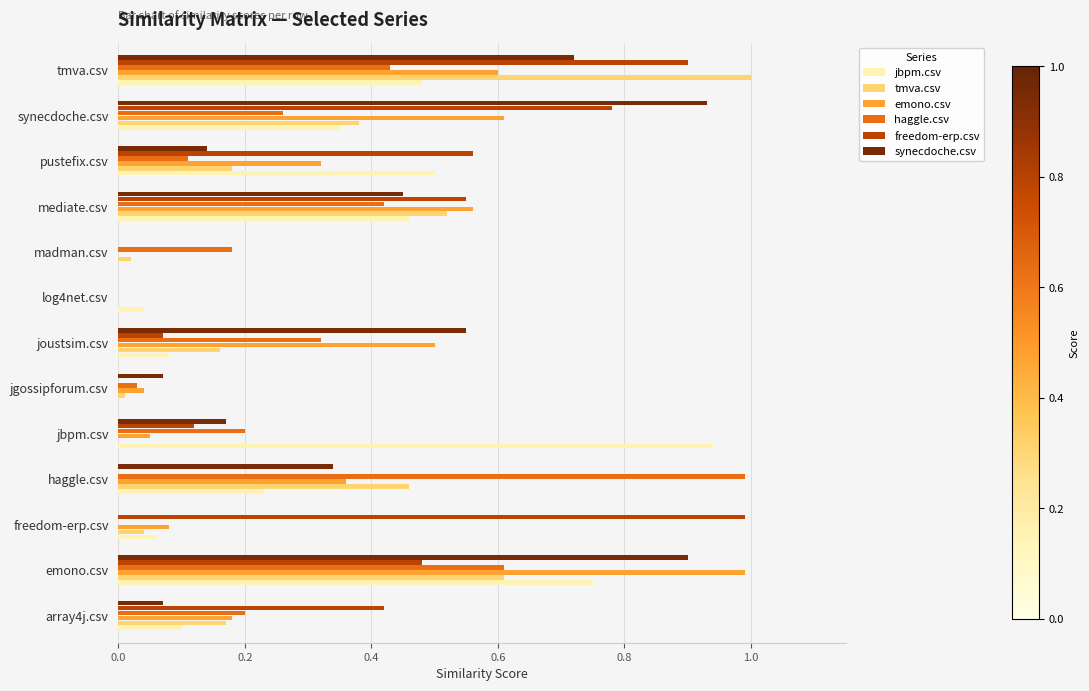

Which series changed the most between mediate.csv and pustefix.csv?

tmva.csv